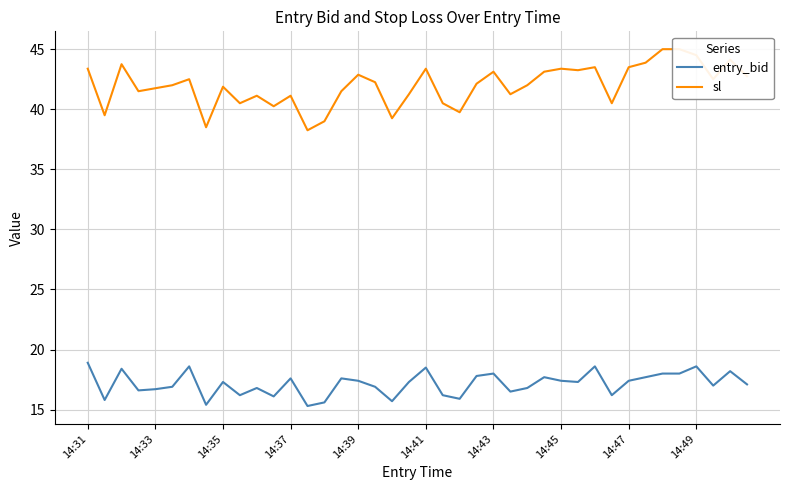

What is the average value of the entry_bid series?

17.1